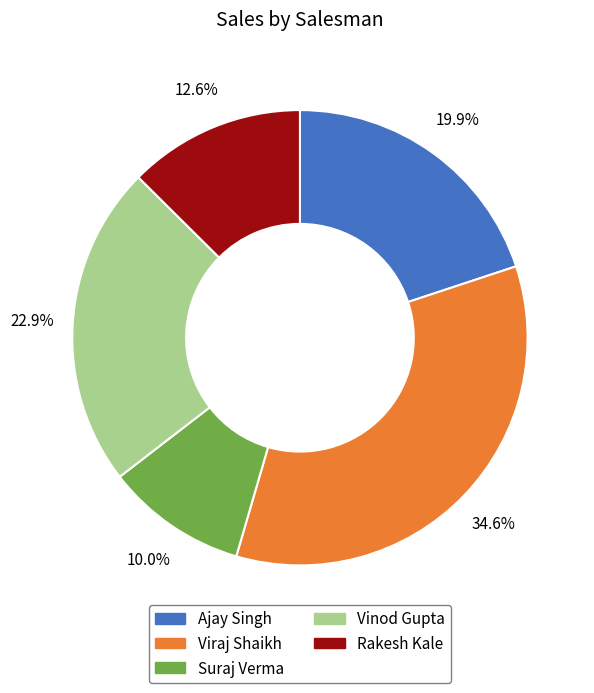

How much of the chart is everything except Ajay Singh?

80.1%